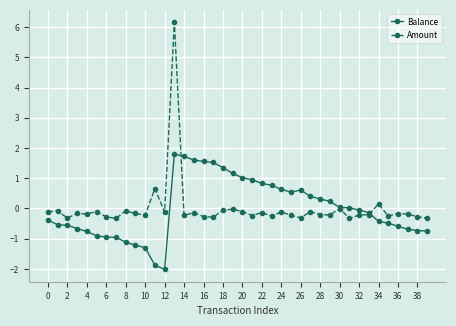

What are all the series names shown in the legend?

Balance, Amount